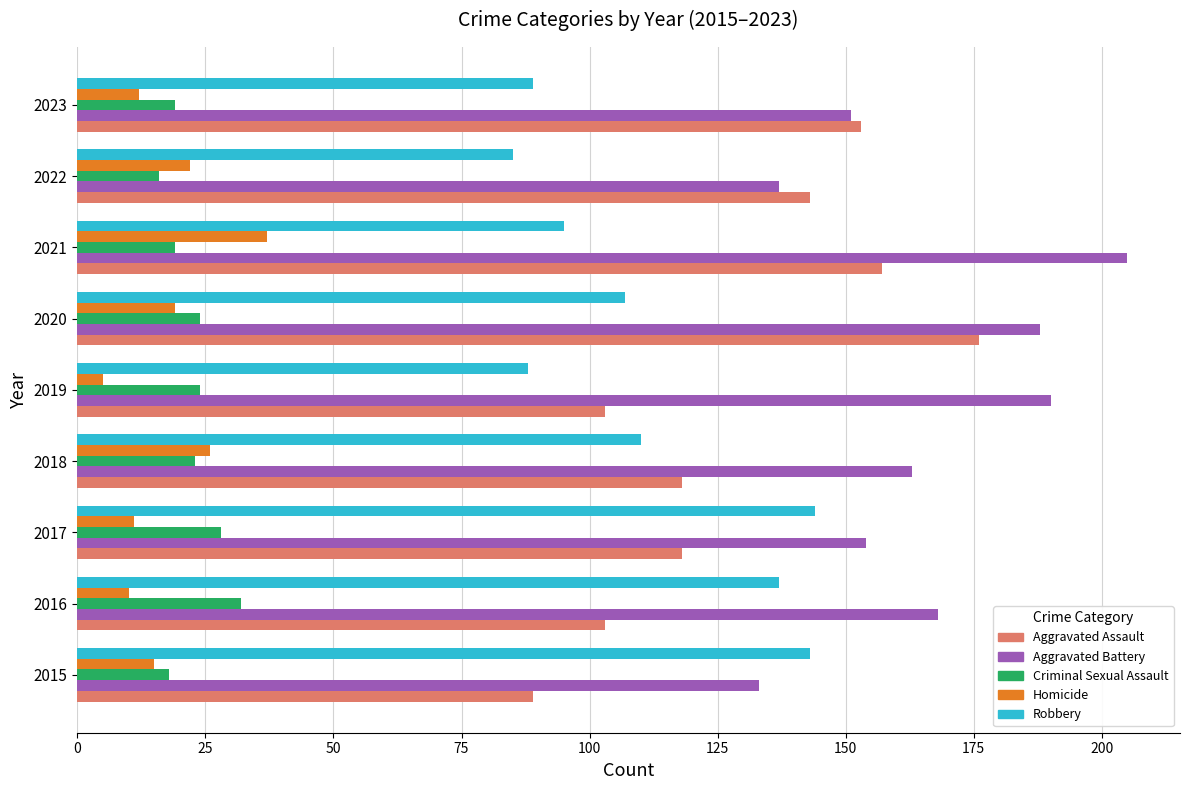

At 2021, list the series in order from largest to smallest.

Aggravated Battery, Aggravated Assault, Robbery, Homicide, Criminal Sexual Assault